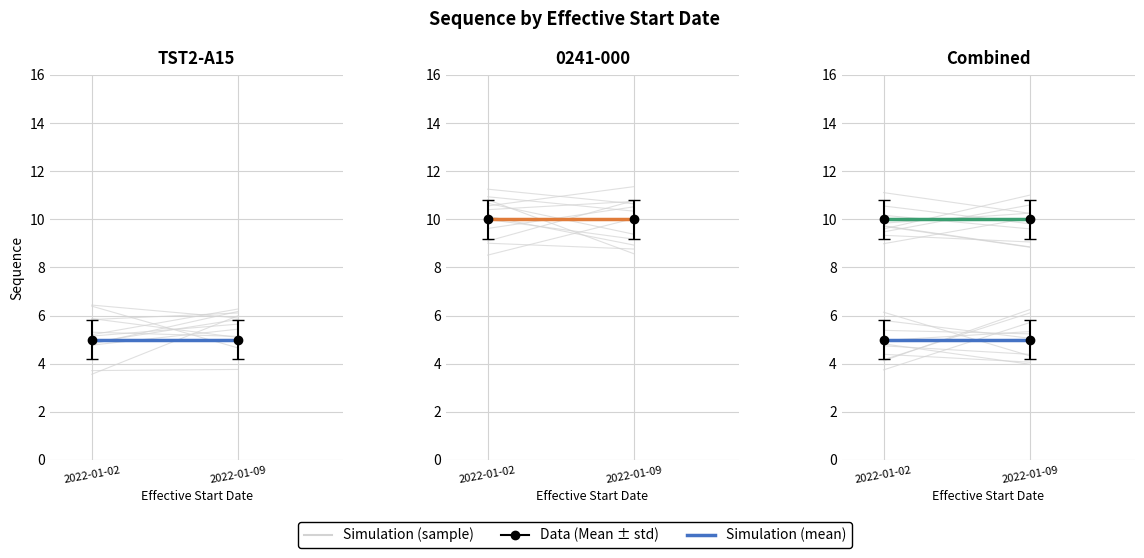

Between 2022-01-02 and 2022-01-09, which series saw the biggest shift?

Simulation (sample)